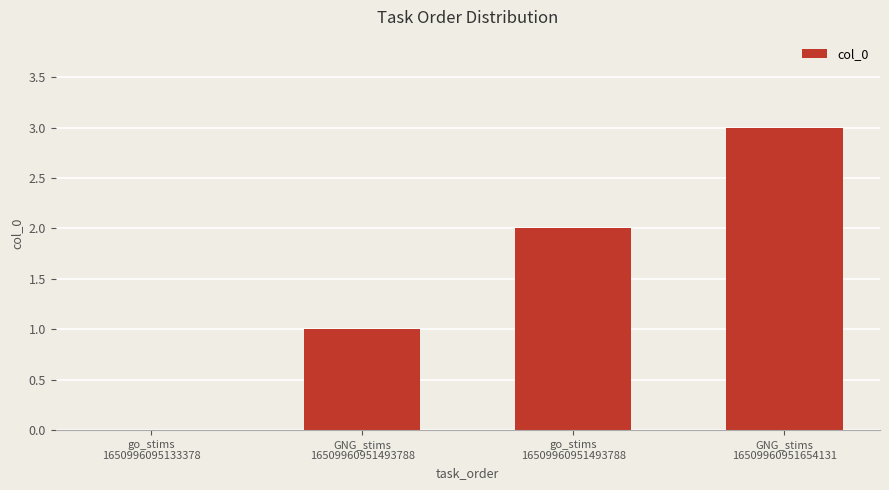

What is the change in value from go_stims
1650996095133378 to go_stims
16509960951493788?

+2